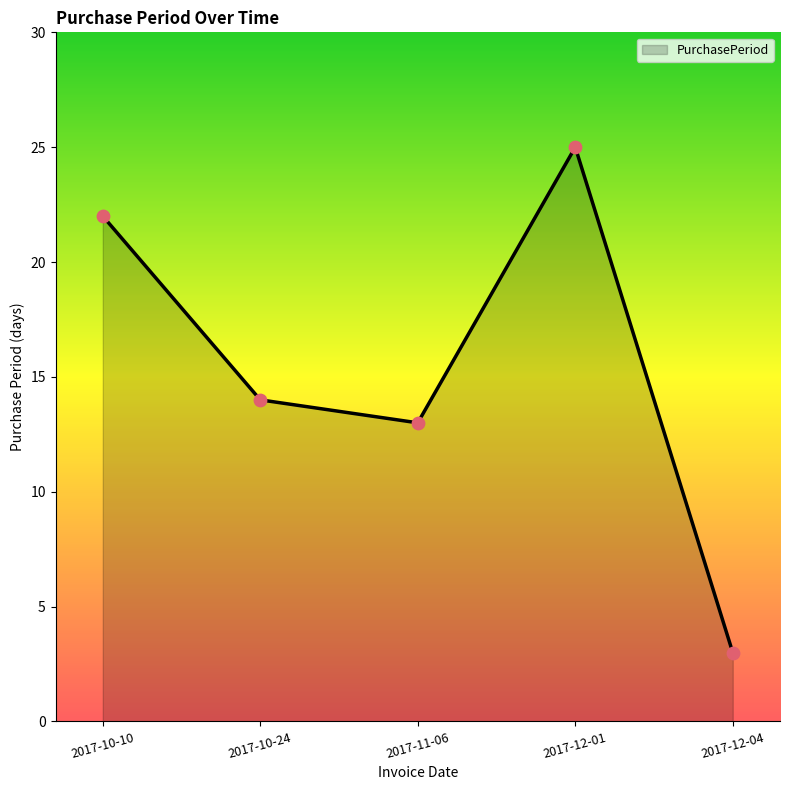

What is the change in value from 2017-10-10 to 2017-12-01?

+3